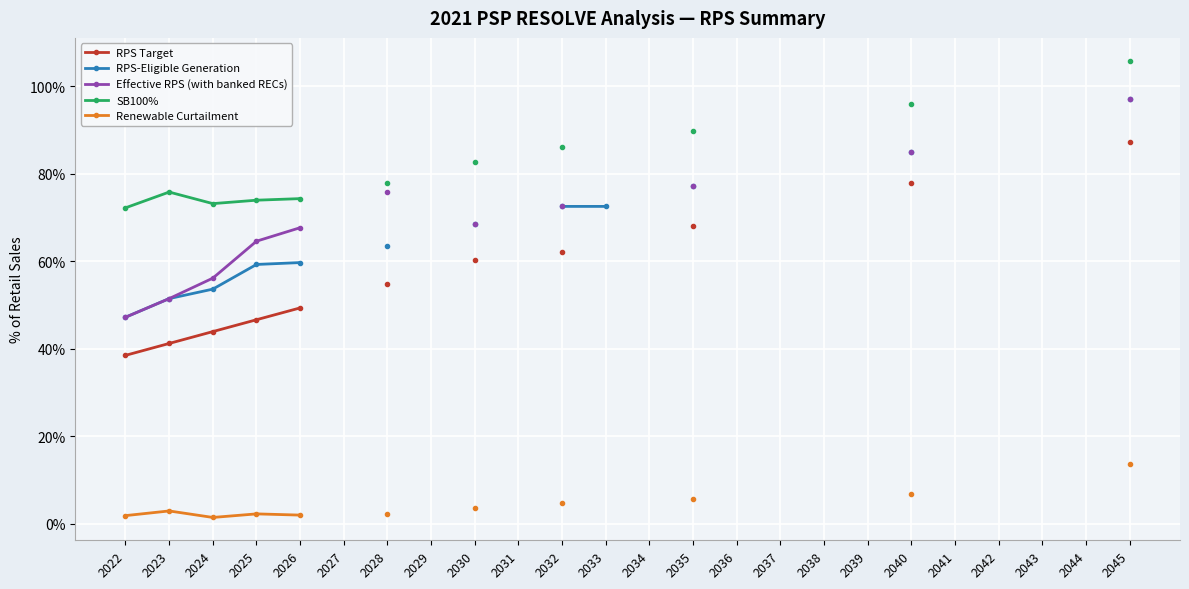

True or false: RPS-Eligible Generation and Renewable Curtailment cross at least once.

False